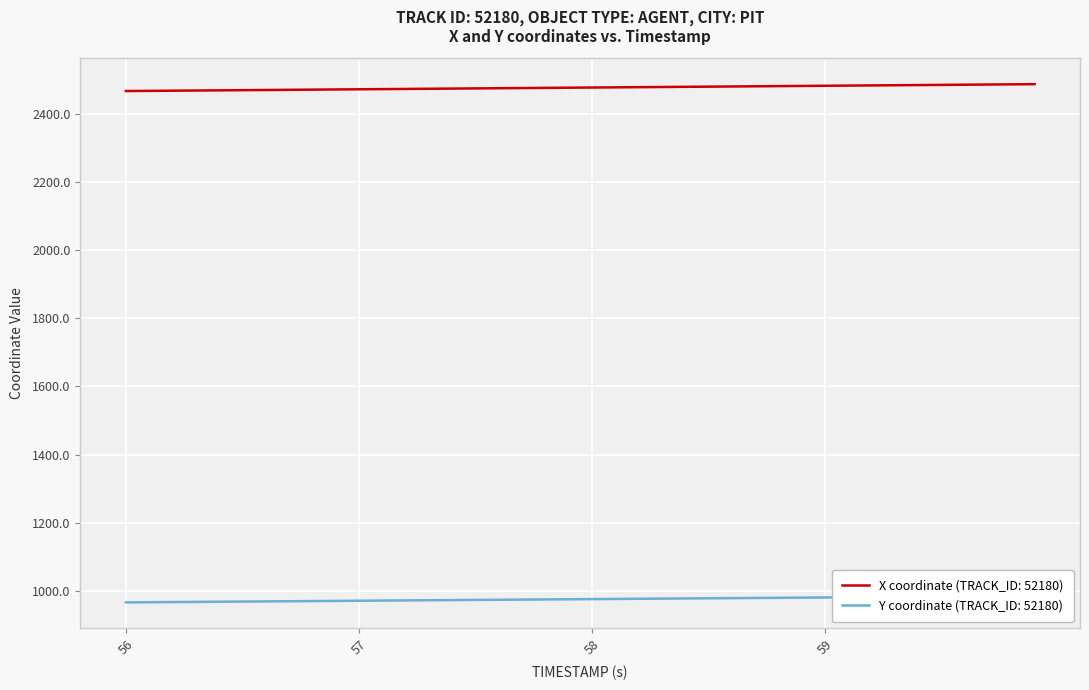

True or false: Y and X cross at least once.

False